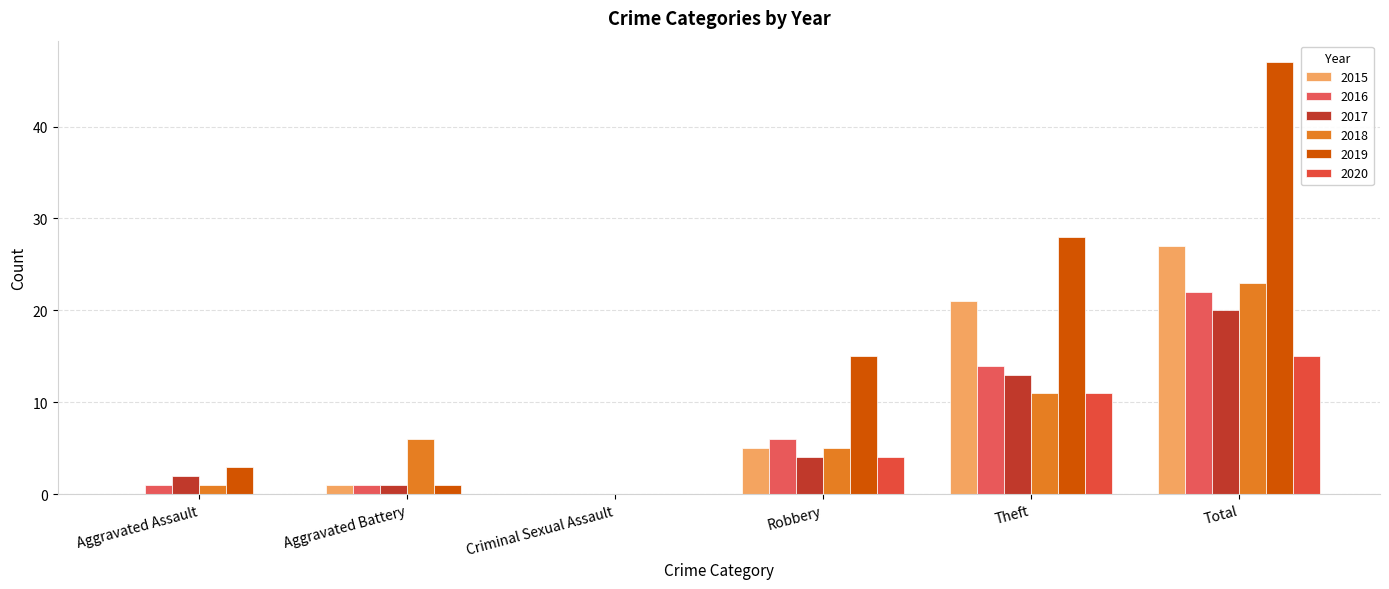

Between Theft and Criminal Sexual Assault, which is larger?

Theft